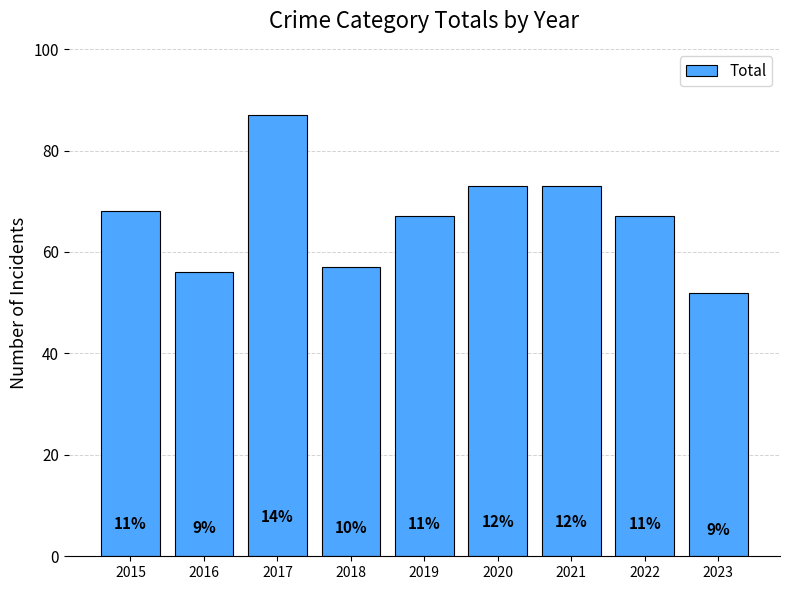

Reading left to right, list all the values displayed in this chart.

2015=68	2016=56	2017=87	2018=57	2019=67	2020=73	2021=73	2022=67	2023=52